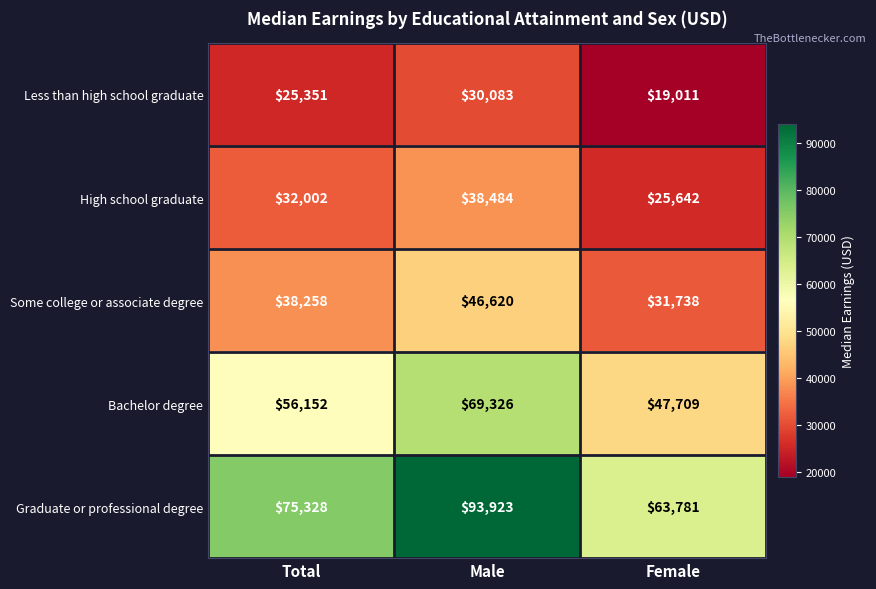

Between Male and Female, which series saw the biggest shift?

Graduate or professional degree